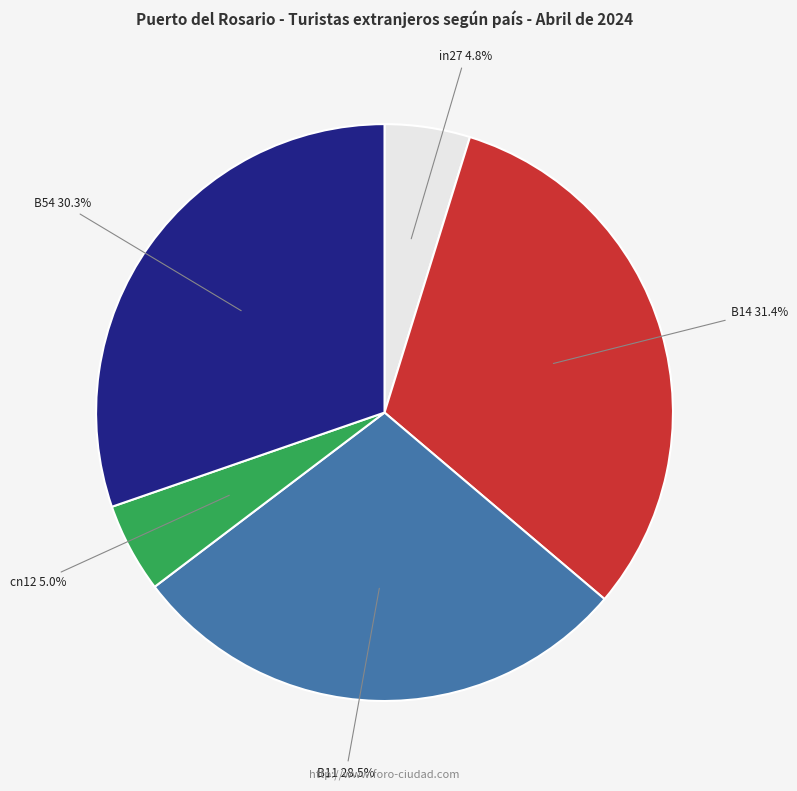

Does B14 account for over 50% of the chart?

No